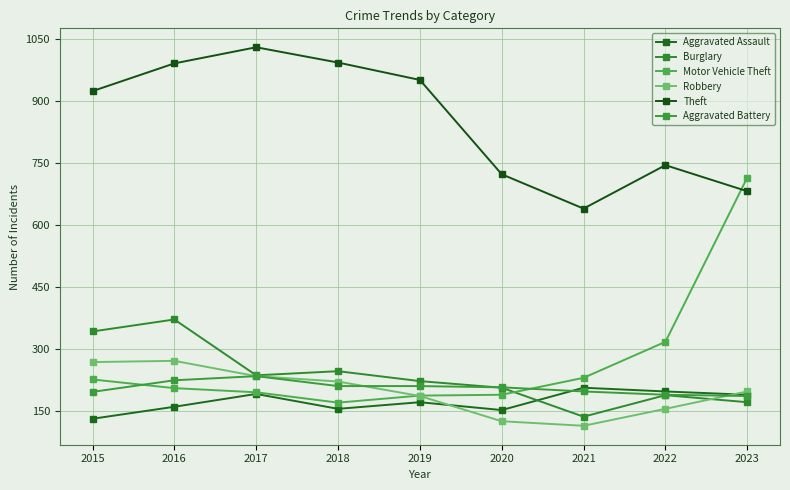

How many intersections are there between Burglary and Robbery?

1